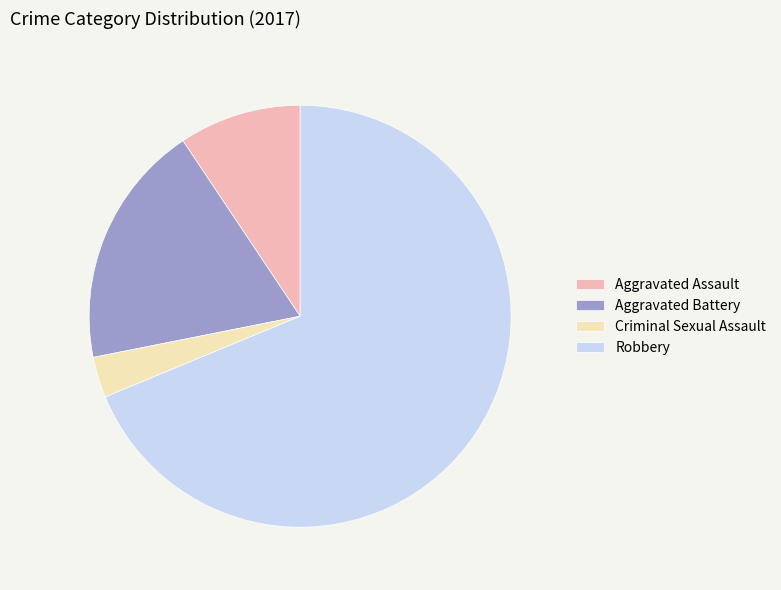

Does Robbery account for over 50% of the chart?

Yes